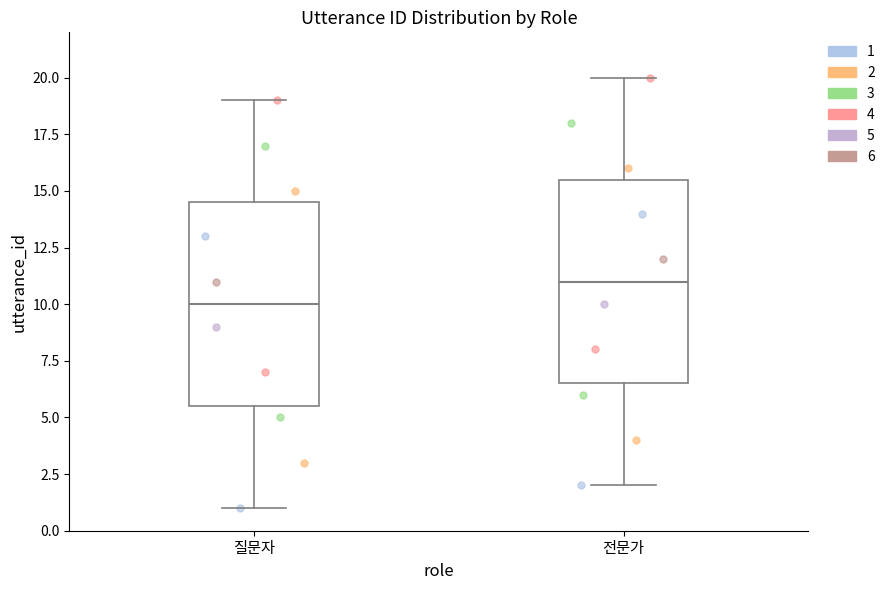

Where does the median line of the box for 전문가 sit on the y-axis? The values are not printed on the chart, so give them approximately, as read against the axis.

11.0